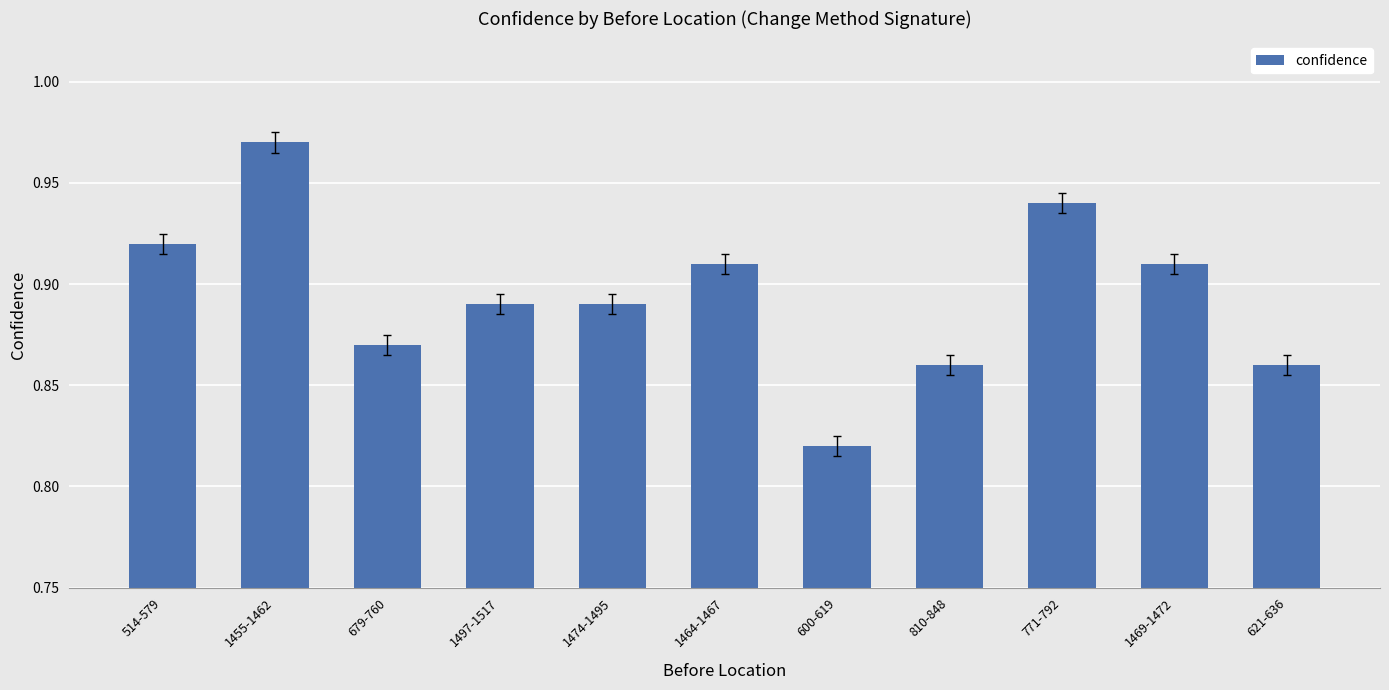

Between 1497-1517 and 771-792, which is larger?

771-792